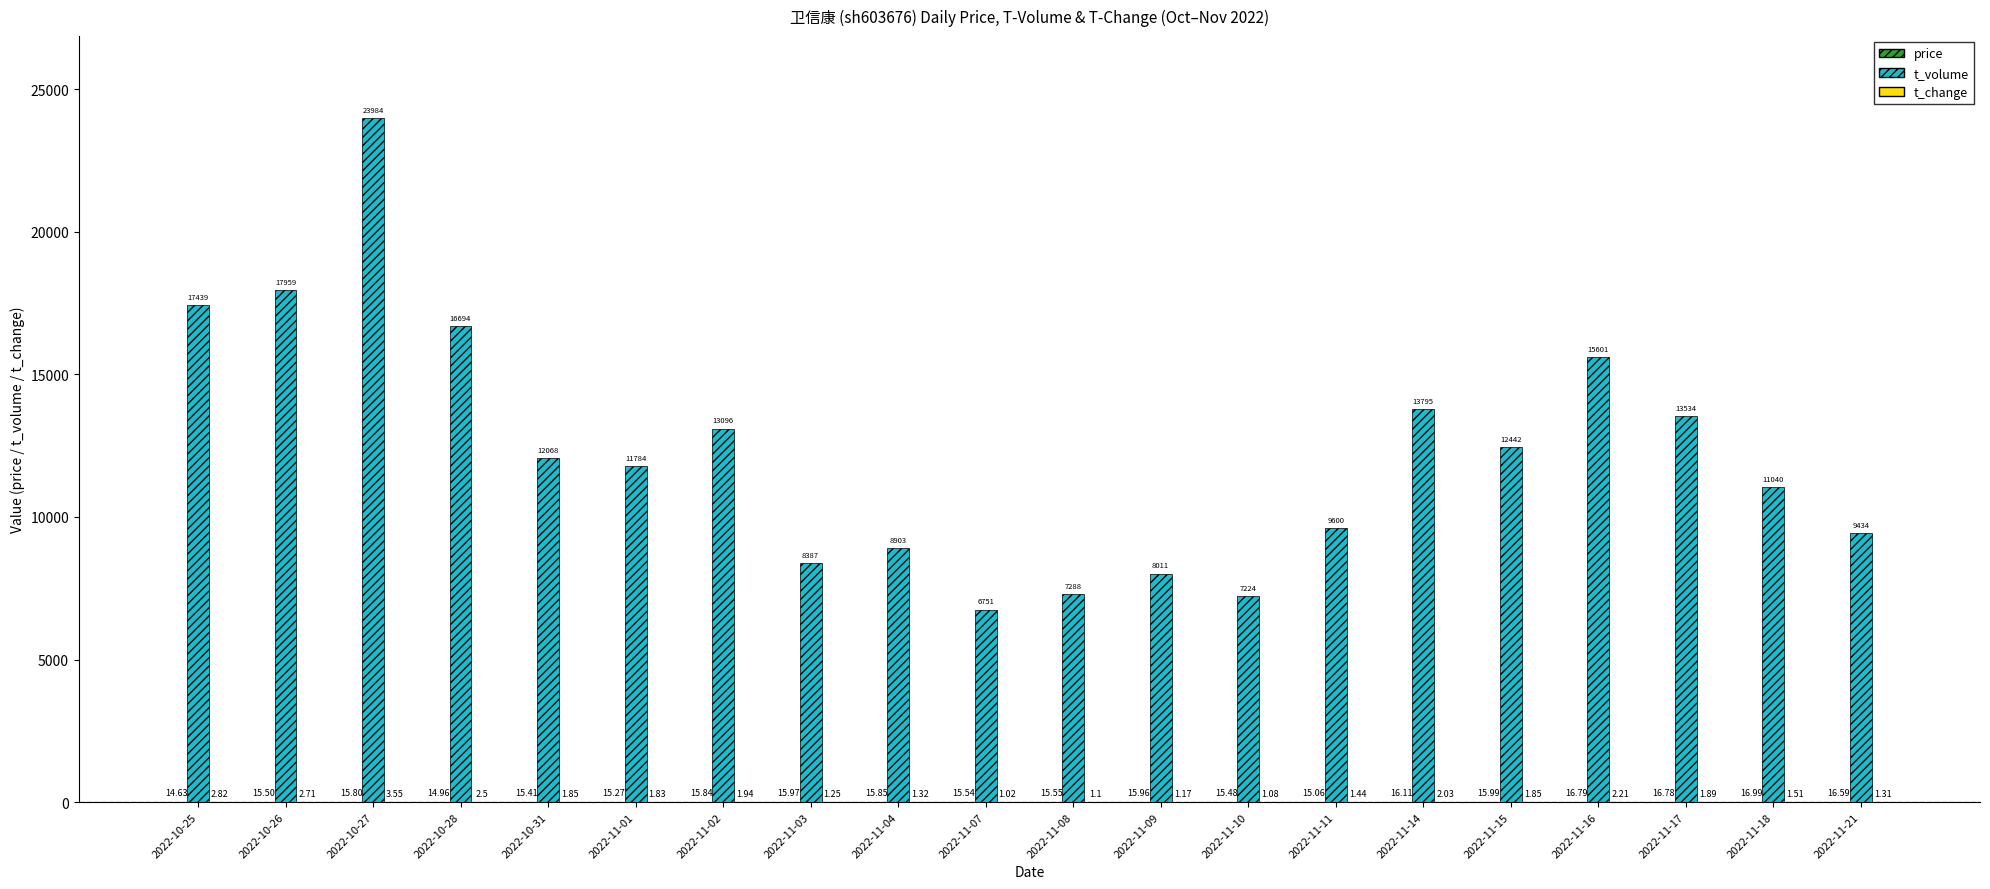

Is it true that t_volume equals 12442.0 at 2022-11-15?

True